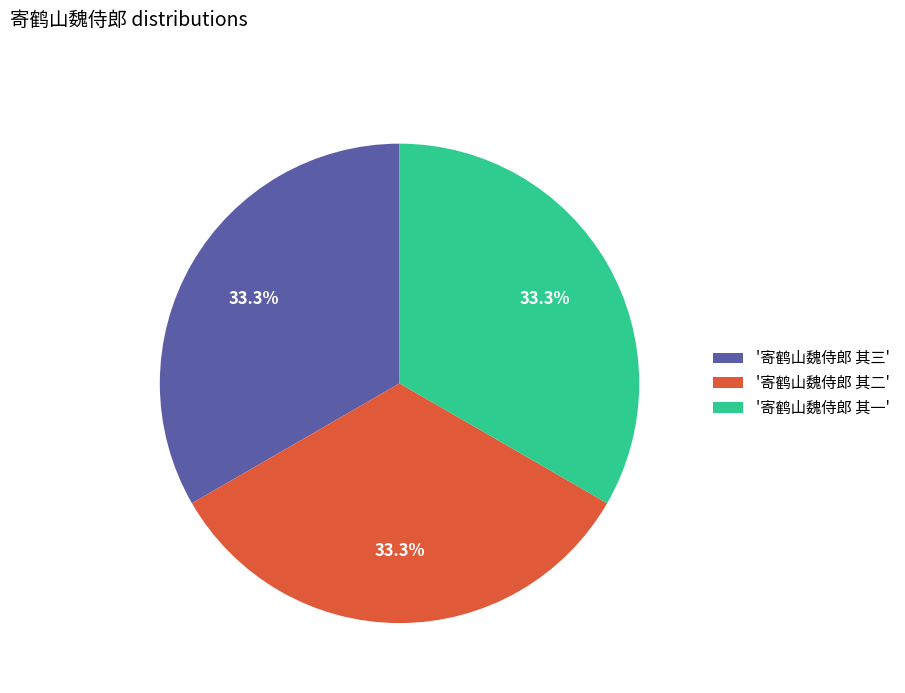

Approximately how many times larger is the value at '寄鹤山魏侍郎 其二' compared to '寄鹤山魏侍郎 其三'?

1.0